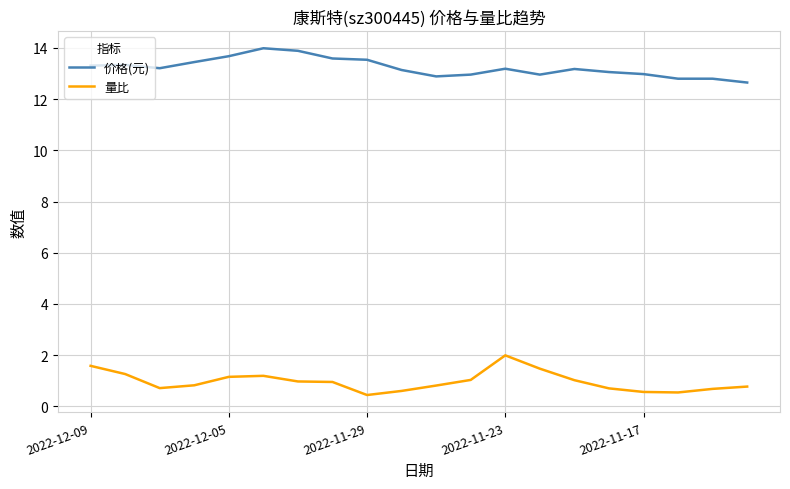

List the series in order of their overall mean, highest first.

价格(元), 量比